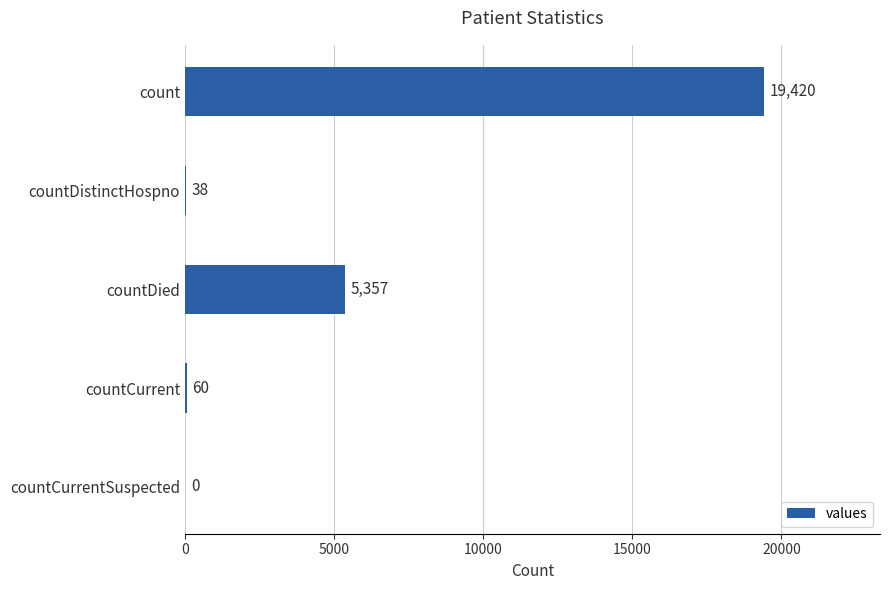

What value does the data have at count, to the nearest 100?

19400